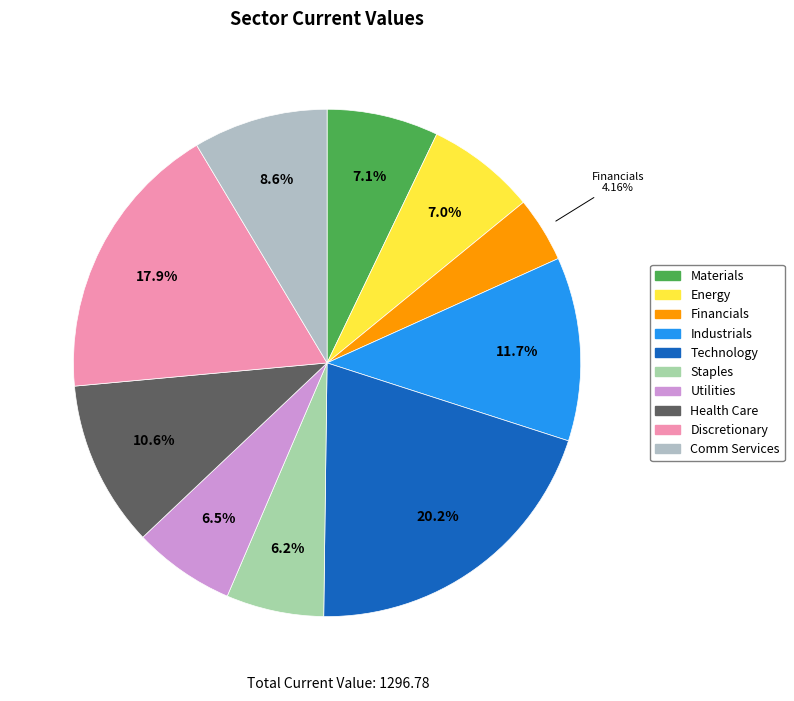

To the nearest percent, what portion does Utilities represent?

7%